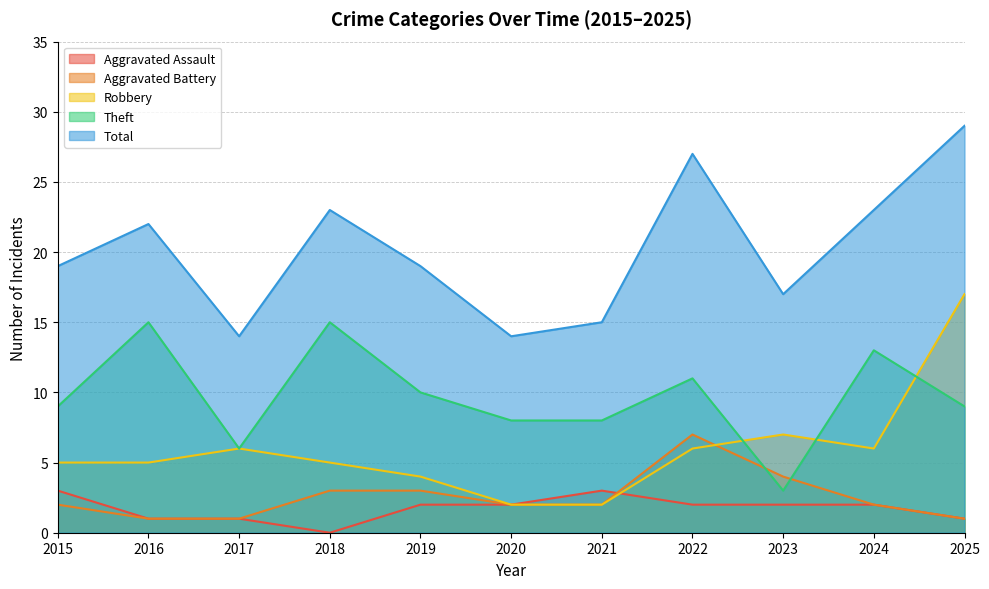

What is the difference between the maximum and second lowest values in the Total series?

15